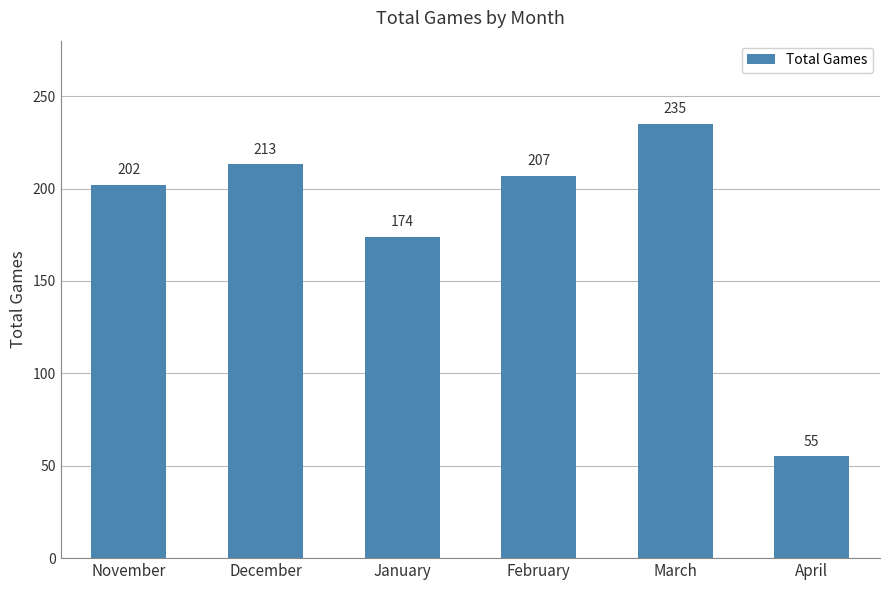

What is the value of the 2nd bar from the left?

213